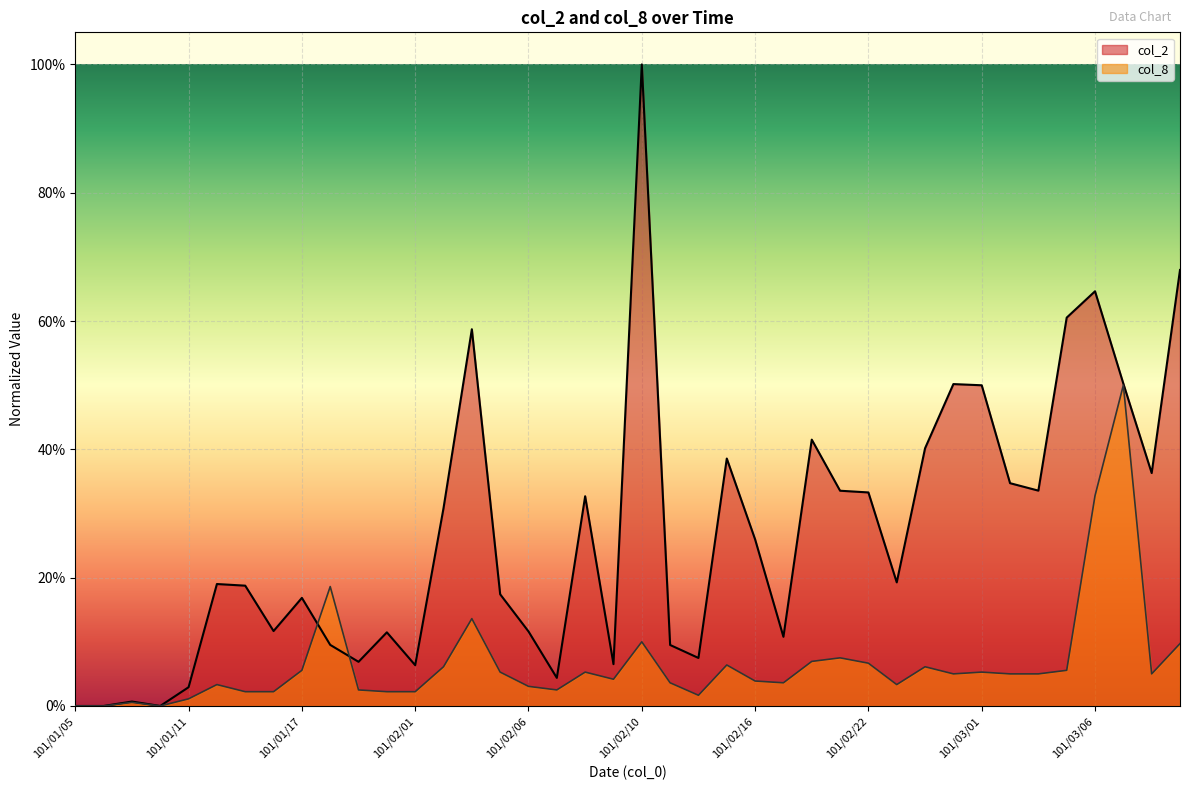

Which category has the lowest value in the col_8 series?

101/01/05